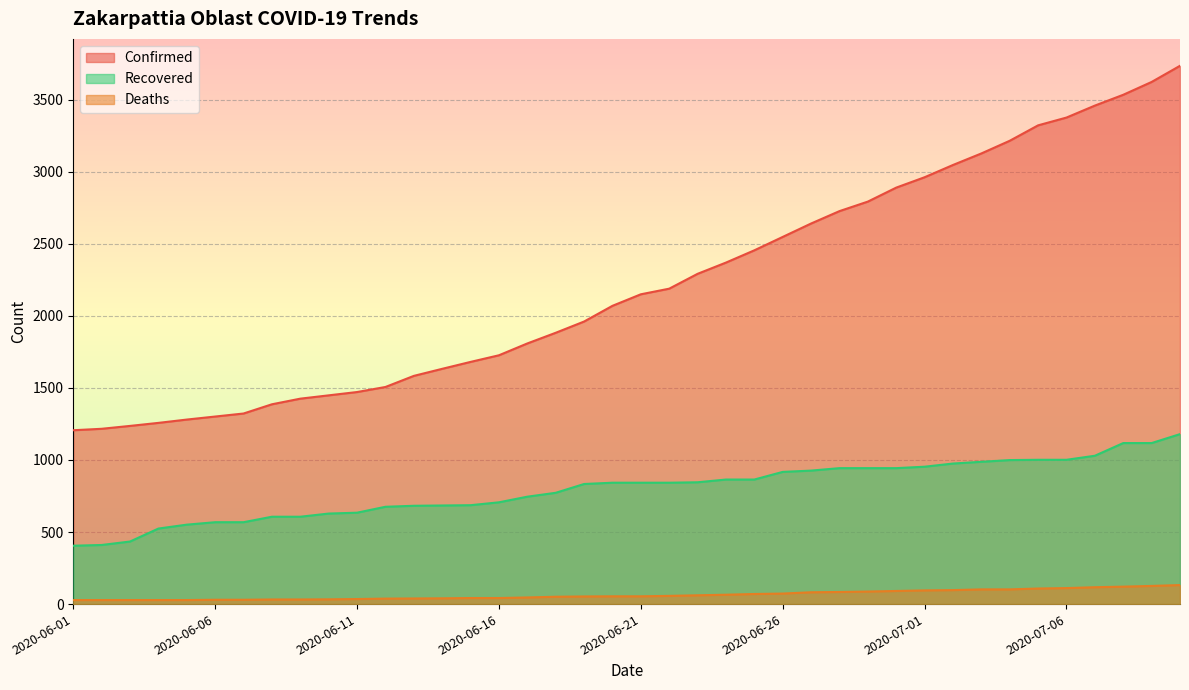

Rank the series by their maximum value, from highest to lowest.

Confirmed, Recovered, Deaths